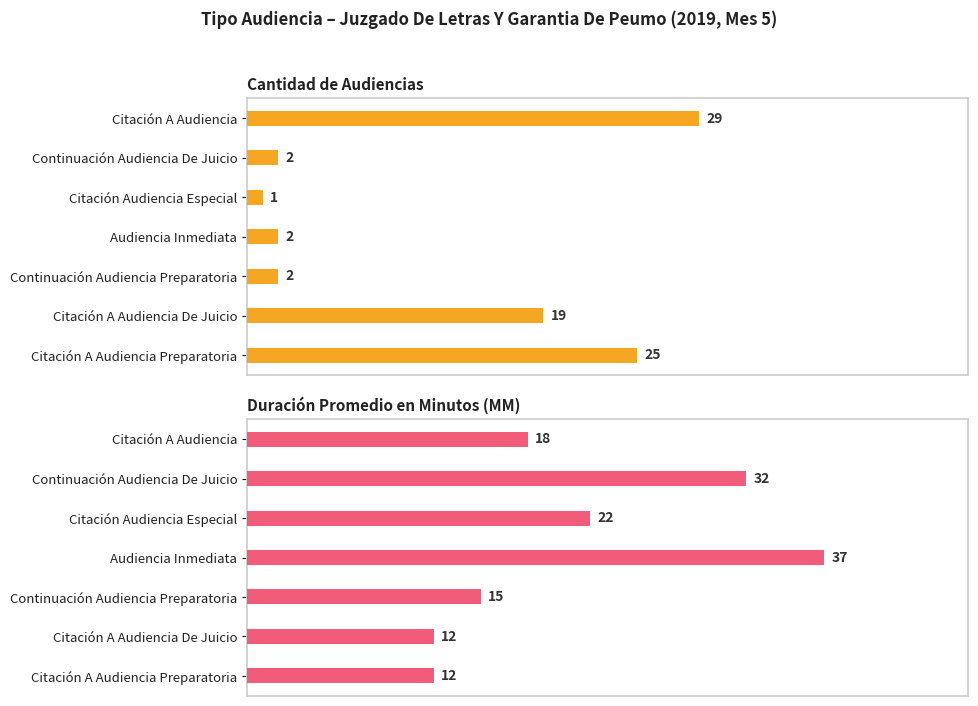

What is the sum of all Duración Promedio en Minutos (MM) values?

148